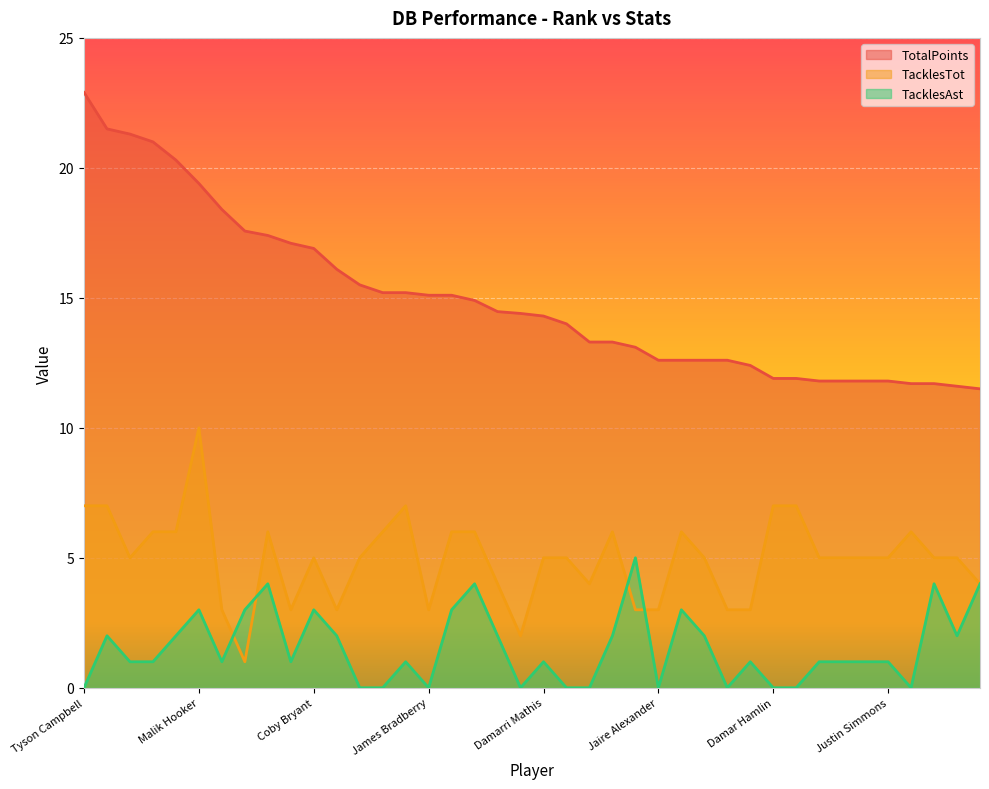

True or false: TacklesTot and TotalPoints intersect in this chart.

False